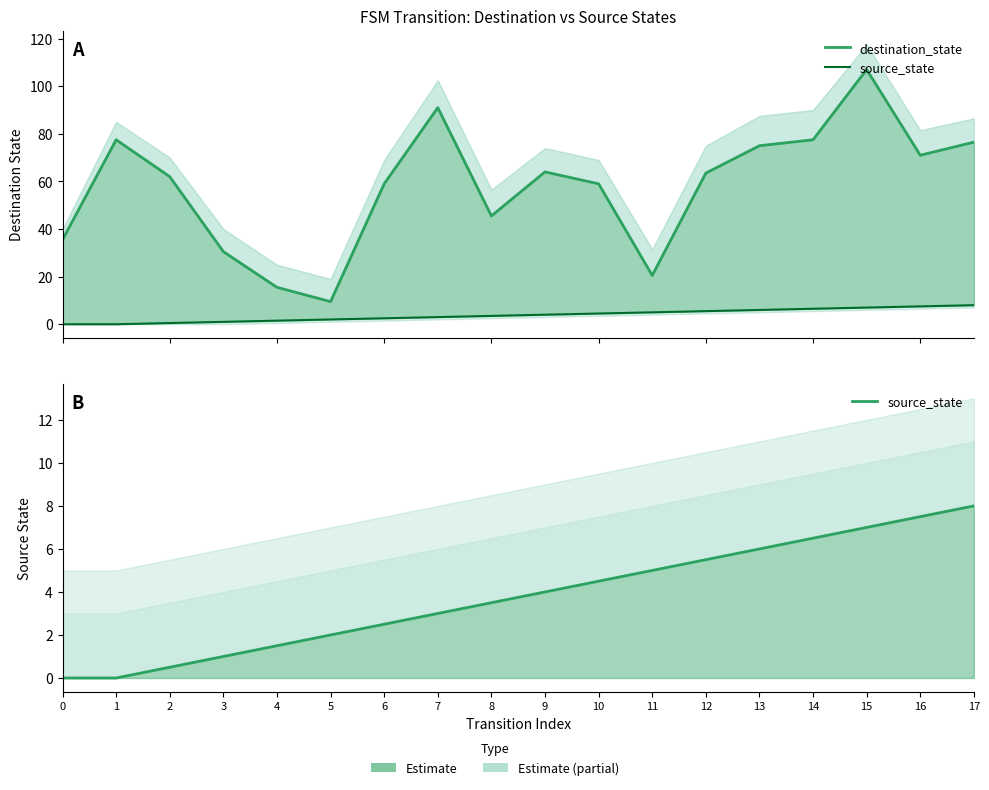

What is the difference between the maximum and minimum values in the destination_state series?

97.5